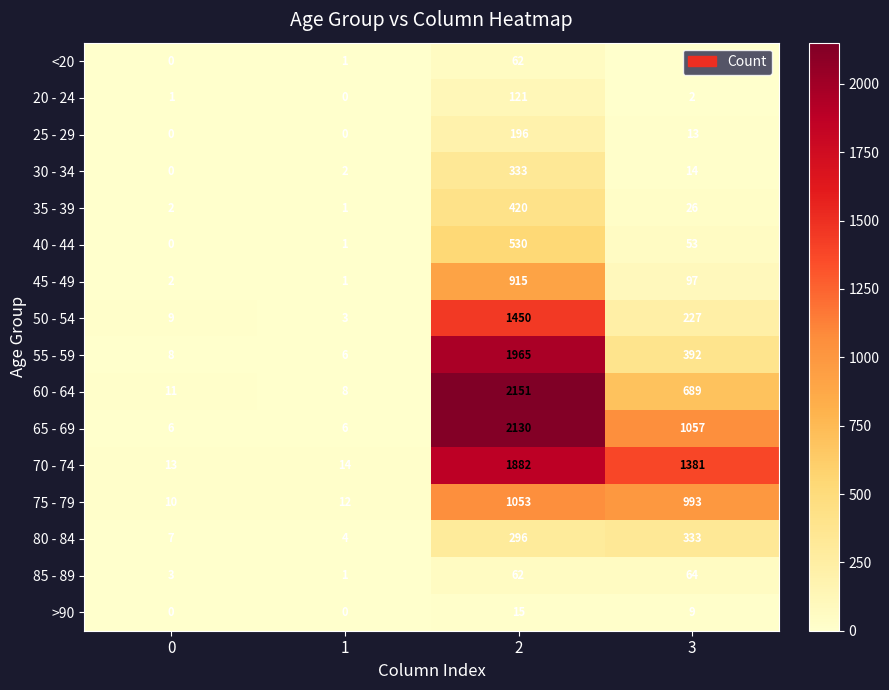

Which series changed the most between 0 and 2?

60 - 64